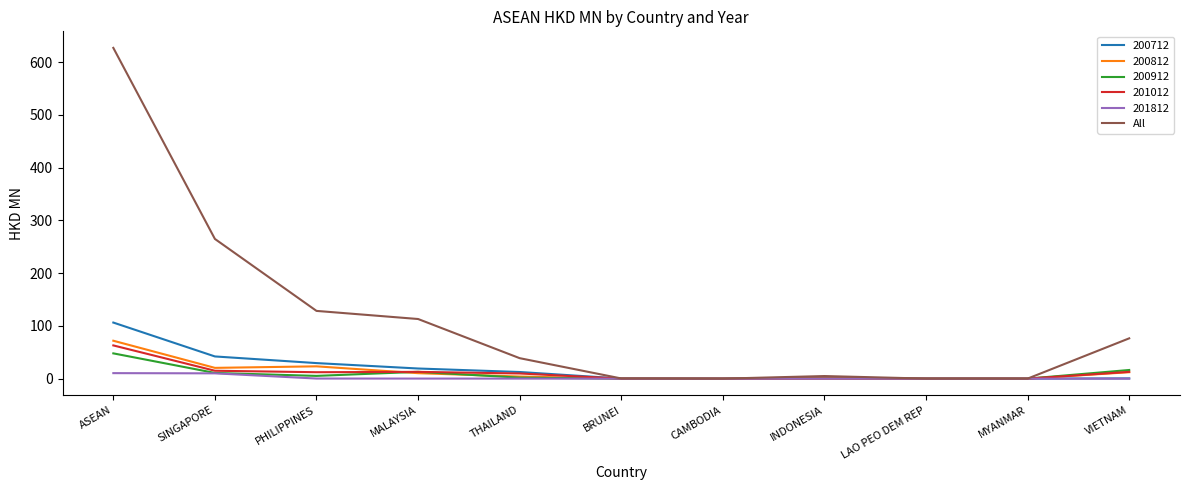

What is the maximum value shown in the chart?

627.1